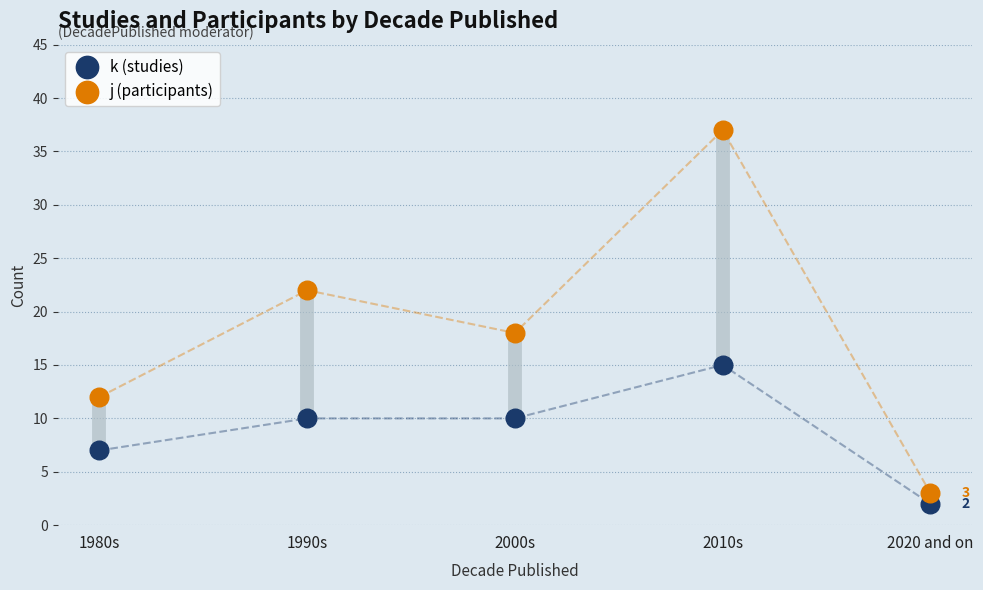

What are all the series names shown in the legend?

k (studies), j (participants)